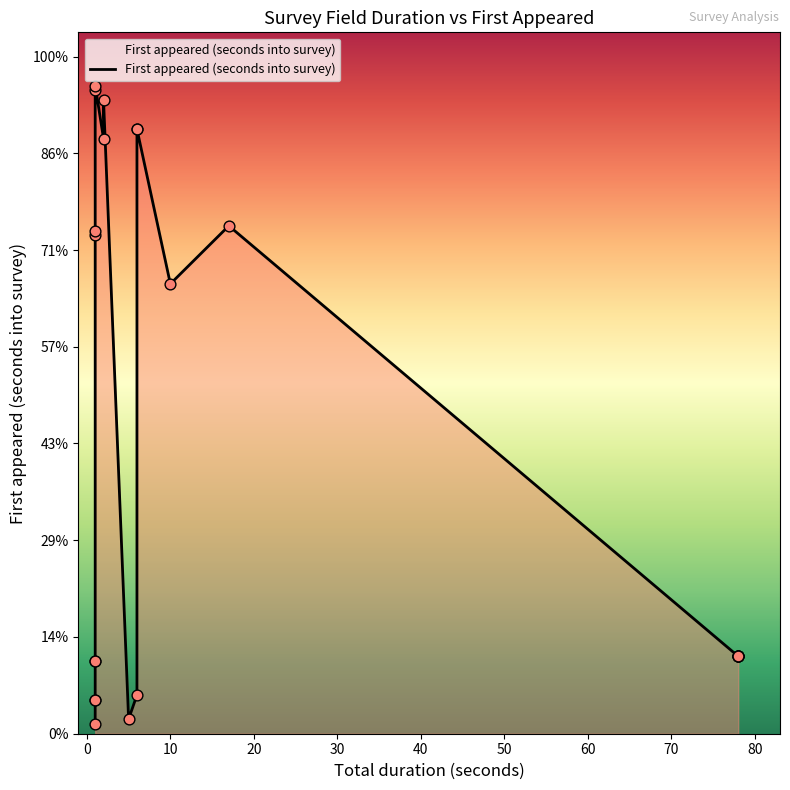

Which has a higher value, 1 or 1?

1